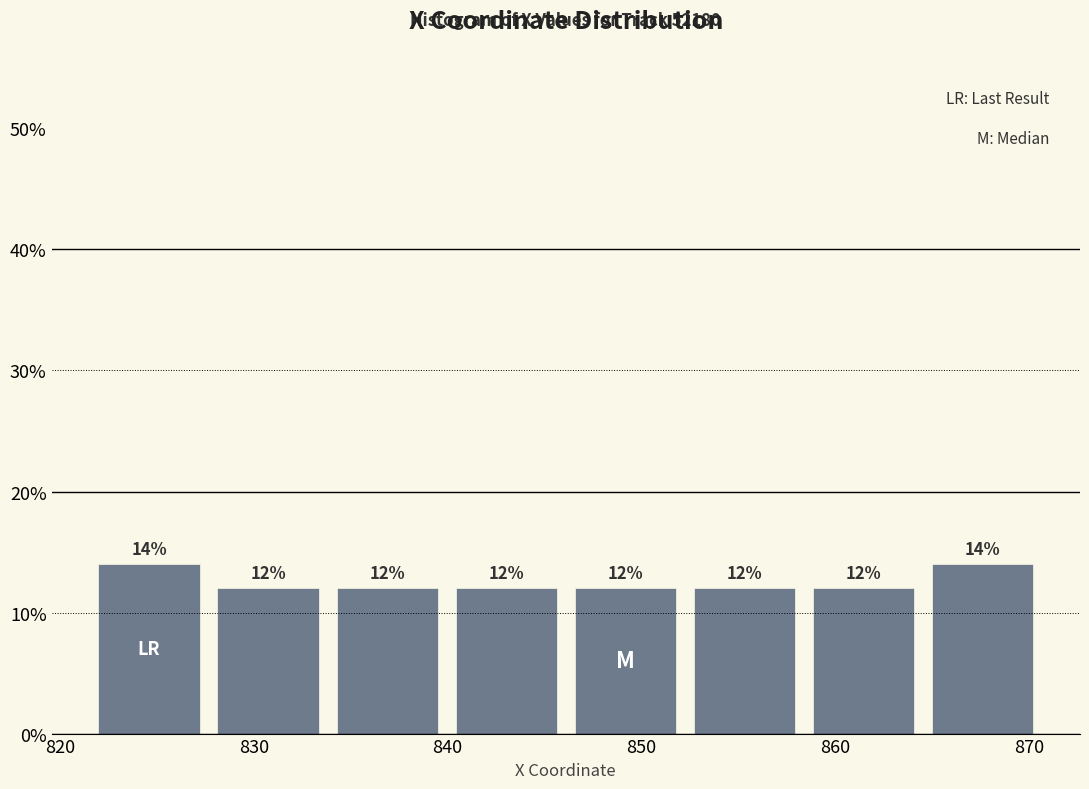

Reading left to right, transcribe this chart: for each bar, give the range it covers on the x-axis and its height. The bar edges are not printed on the chart, so give them approximately, as read against the axis.

822 to 828: 14
828 to 834: 12
834 to 840: 12
840 to 846: 12
846 to 852: 12
852 to 858: 12
858 to 865: 12
865 to 871: 14